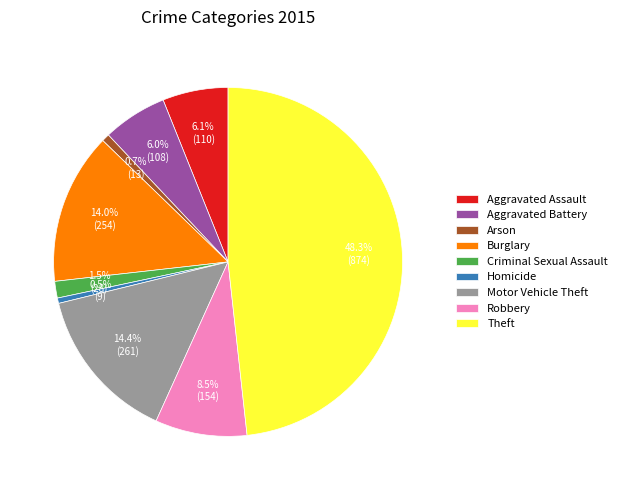

What percentage is NOT represented by Burglary?

86.0%